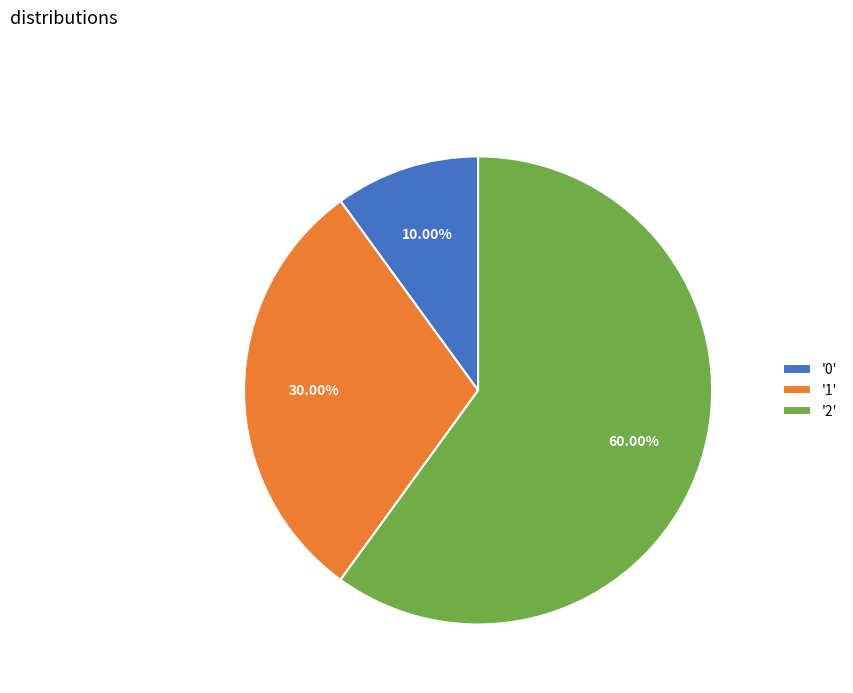

Which slice is the largest?

'2'